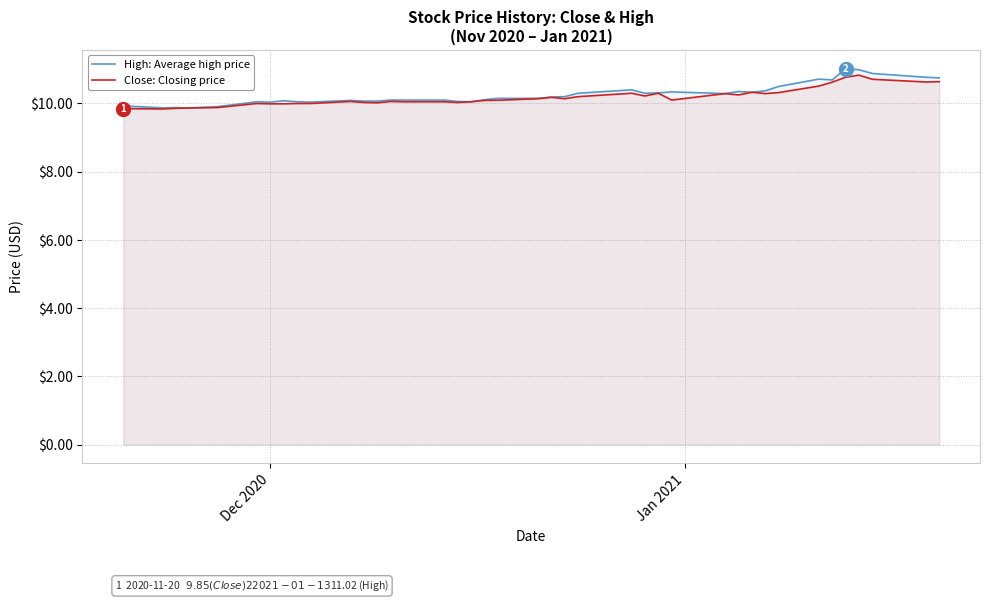

True or false: High: Average high price and Close: Closing price cross at least once.

False